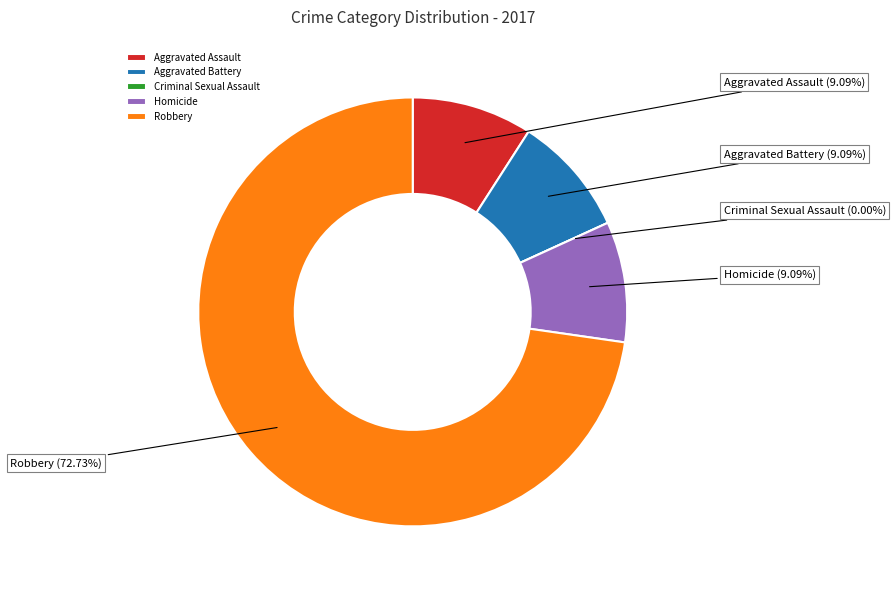

Which category has the smallest portion of the pie?

Criminal Sexual Assault